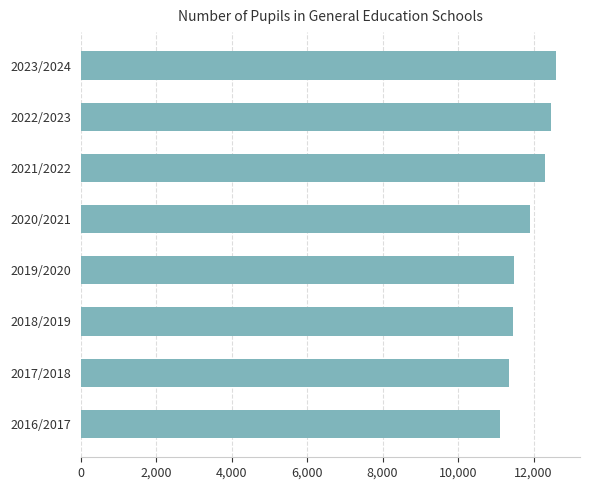

At which label is the value closest to 11860?

2020/2021